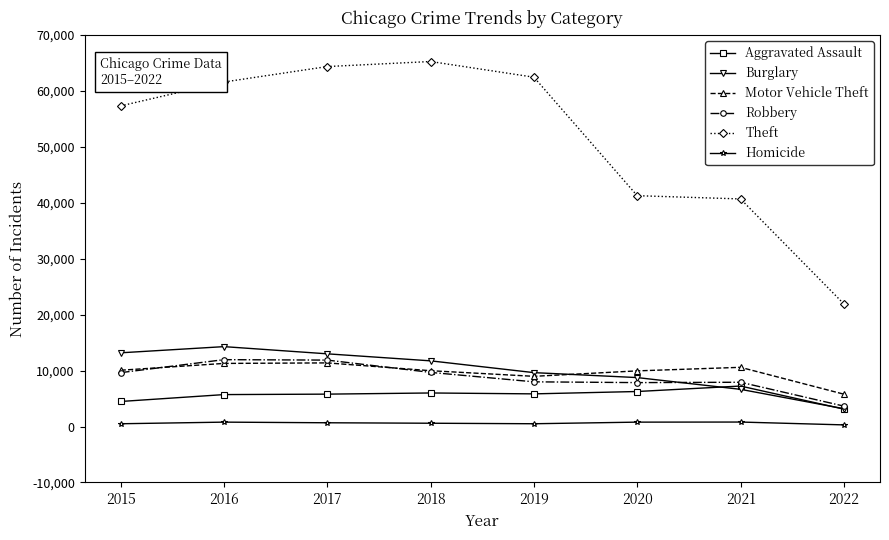

What are all the series names shown in the legend?

Aggravated Assault, Burglary, Motor Vehicle Theft, Robbery, Theft, Homicide